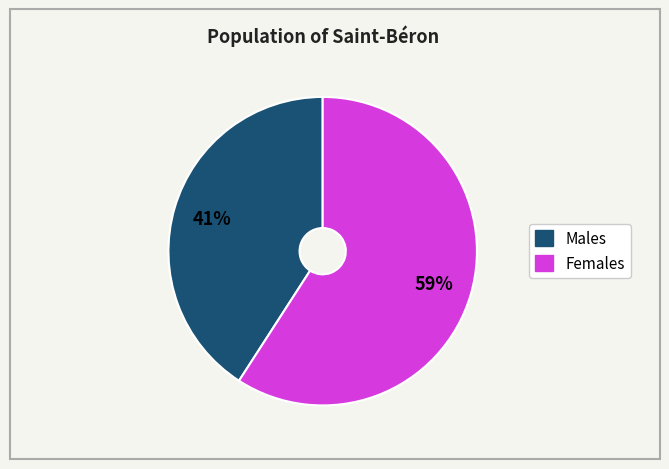

Is there a majority slice in this chart?

Yes